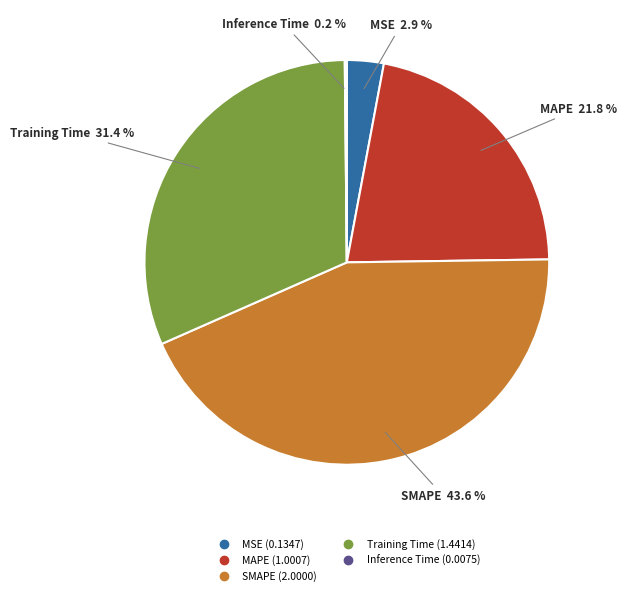

What is the largest slice in the pie chart?

SMAPE